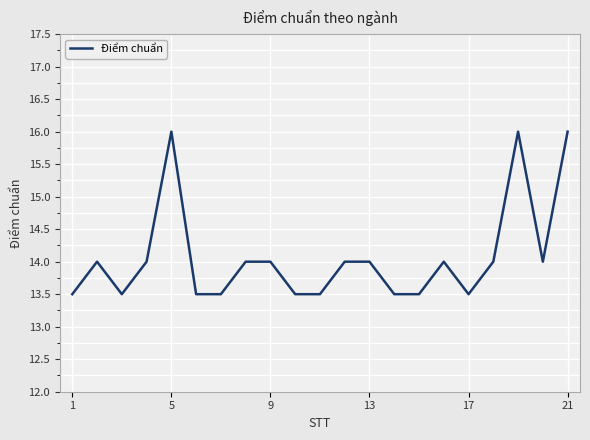

What is the maximum value shown in the chart?

16.0